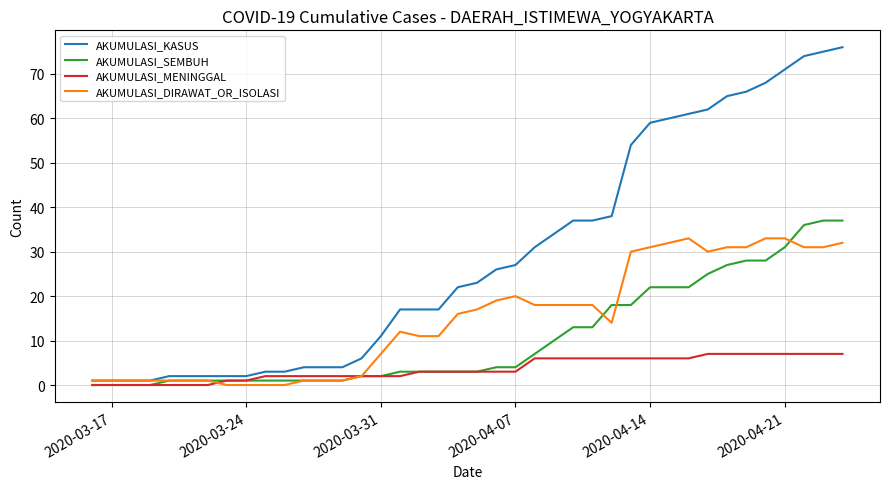

Count the number of categories in the chart.

40